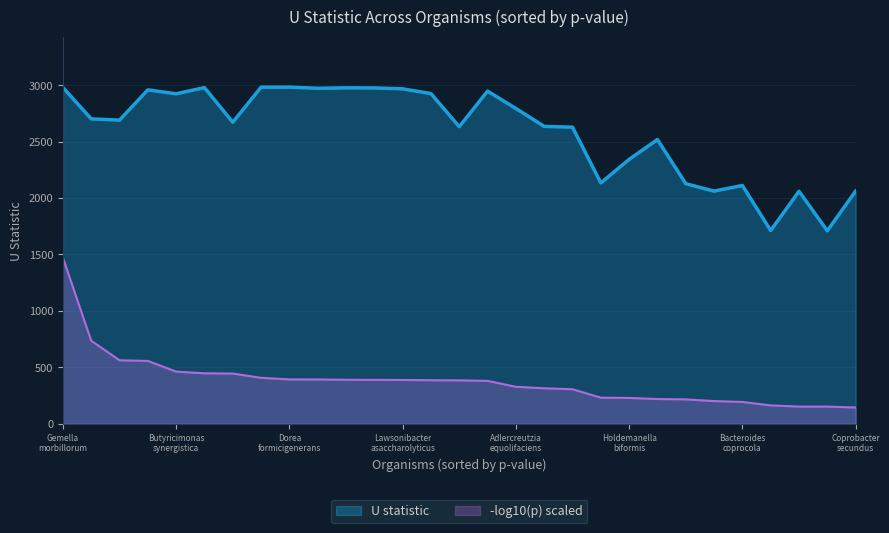

Does the chart display data point markers on the line(s)?

No